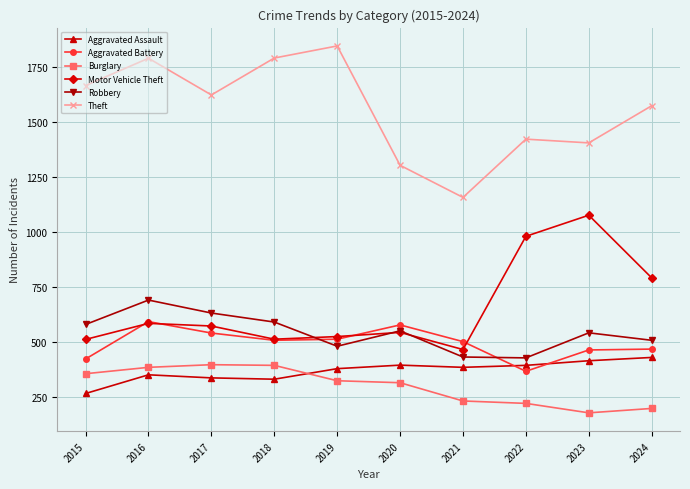

True or false: Robbery and Theft cross at least once.

False